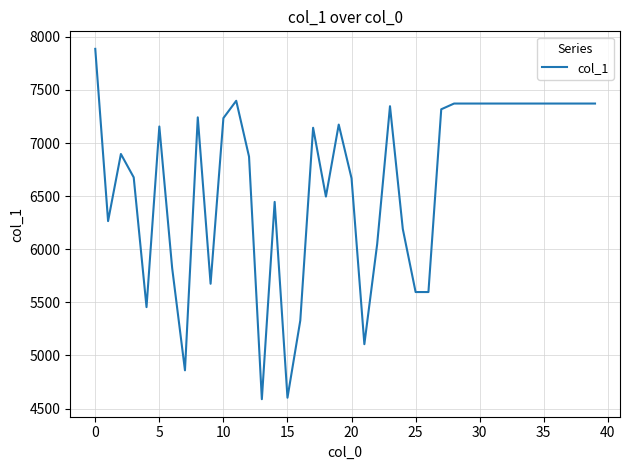

What is the minimum value shown in the chart?

4588